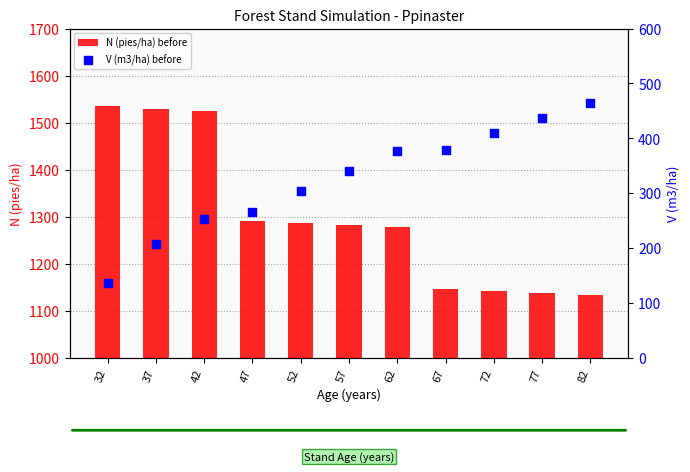

What are all the series names shown in the legend?

N (pies/ha) before, V (m3/ha) before